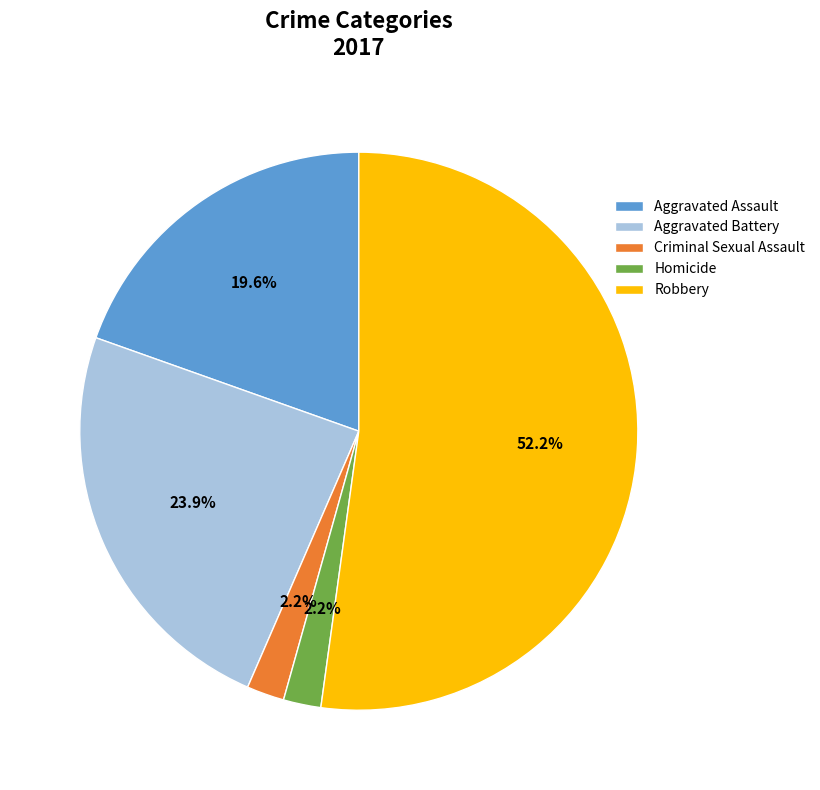

What is the largest slice in the pie chart?

Robbery